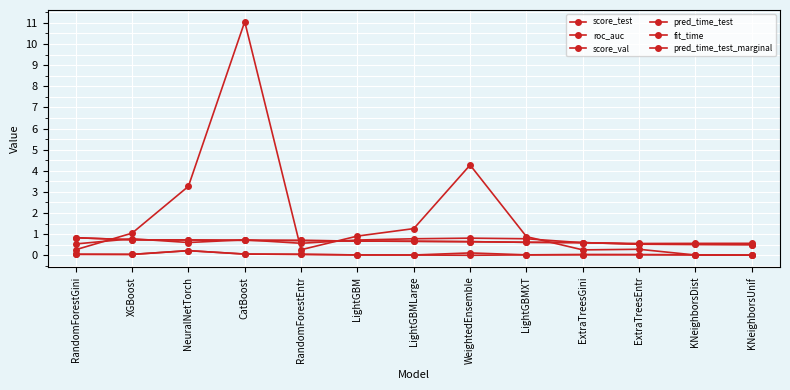

Reading left to right, transcribe all the data shown in this chart.

score_test: RandomForestGini=0.8	XGBoost=0.7	NeuralNetTorch=0.7	CatBoost=0.7	RandomForestEntr=0.7	LightGBM=0.7	LightGBMLarge=0.7	WeightedEnsemble=0.6	LightGBMXT=0.6	ExtraTreesGini=0.6	ExtraTreesEntr=0.5	KNeighborsDist=0.5	KNeighborsUnif=0.5
roc_auc: RandomForestGini=0.8	XGBoost=0.7	NeuralNetTorch=0.7	CatBoost=0.7	RandomForestEntr=0.7	LightGBM=0.7	LightGBMLarge=0.7	WeightedEnsemble=0.6	LightGBMXT=0.6	ExtraTreesGini=0.6	ExtraTreesEntr=0.5	KNeighborsDist=0.5	KNeighborsUnif=0.5
score_val: RandomForestGini=0.5	XGBoost=0.8	NeuralNetTorch=0.6	CatBoost=0.7	RandomForestEntr=0.6	LightGBM=0.7	LightGBMLarge=0.8	WeightedEnsemble=0.8	LightGBMXT=0.8	ExtraTreesGini=0.6	ExtraTreesEntr=0.6	KNeighborsDist=0.6	KNeighborsUnif=0.6
pred_time_test: RandomForestGini=0.0	XGBoost=0.0	NeuralNetTorch=0.2	CatBoost=0.1	RandomForestEntr=0.0	LightGBM=0.0	LightGBMLarge=0.0	WeightedEnsemble=0.1	LightGBMXT=0.0	ExtraTreesGini=0.0	ExtraTreesEntr=0.0	KNeighborsDist=0.0	KNeighborsUnif=0.0
fit_time: RandomForestGini=0.3	XGBoost=1.0	NeuralNetTorch=3.3	CatBoost=11.1	RandomForestEntr=0.3	LightGBM=0.9	LightGBMLarge=1.3	WeightedEnsemble=4.3	LightGBMXT=0.9	ExtraTreesGini=0.3	ExtraTreesEntr=0.3	KNeighborsDist=0.0	KNeighborsUnif=0.0
pred_time_test_marginal: RandomForestGini=0.0	XGBoost=0.0	NeuralNetTorch=0.2	CatBoost=0.1	RandomForestEntr=0.0	LightGBM=0.0	LightGBMLarge=0.0	WeightedEnsemble=0.0	LightGBMXT=0.0	ExtraTreesGini=0.0	ExtraTreesEntr=0.0	KNeighborsDist=0.0	KNeighborsUnif=0.0